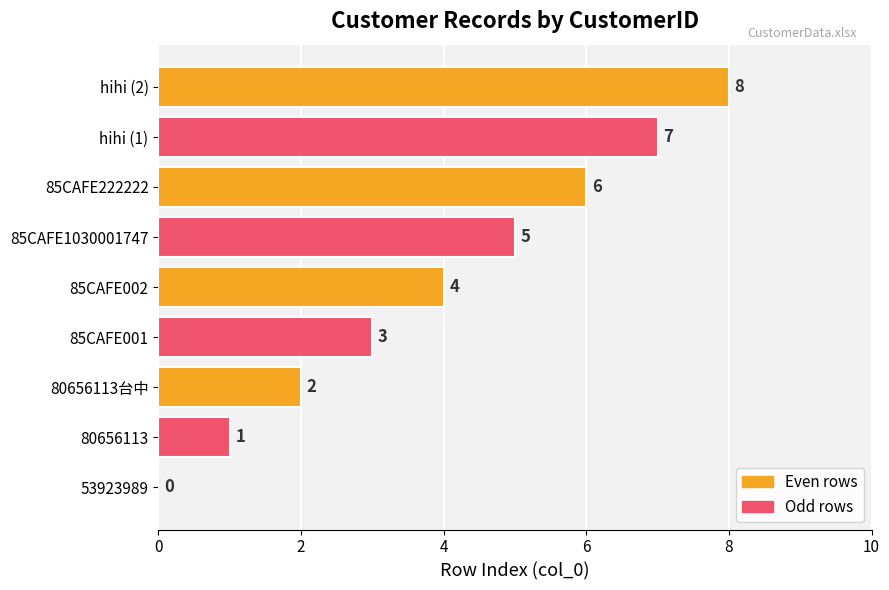

Count the number of categories in the chart.

9